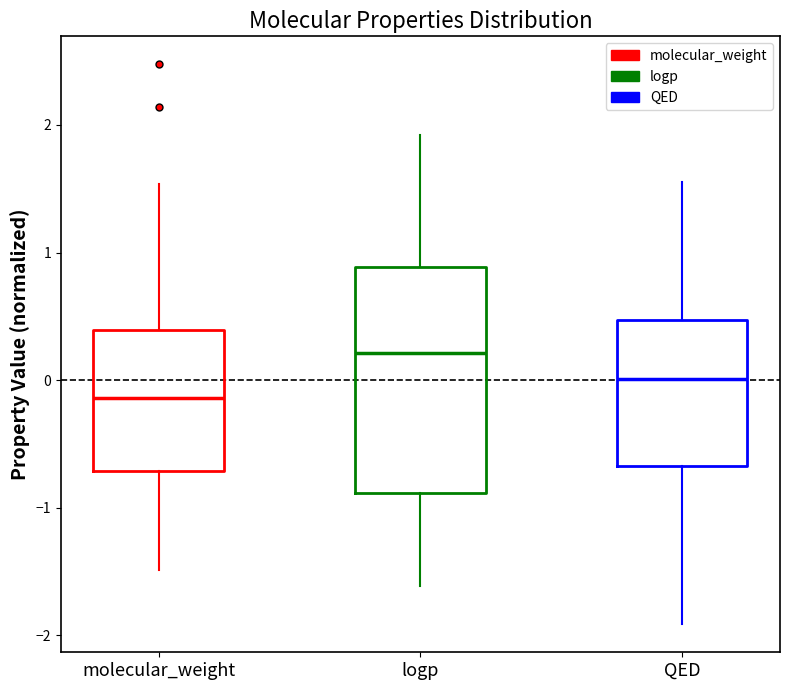

Reading left to right, transcribe this box plot: for each box, give where its median line is, the range the box spans, and where its two whiskers end, as read against the y-axis. The values are not printed on the chart, so give them approximately, as read against the axis.

molecular_weight: median -0.1, box -0.7 to 0.4, whiskers -1.5 to 1.5
logp: median 0.2, box -0.9 to 0.9, whiskers -1.6 to 1.9
QED: median 0.0, box -0.7 to 0.5, whiskers -1.9 to 1.6